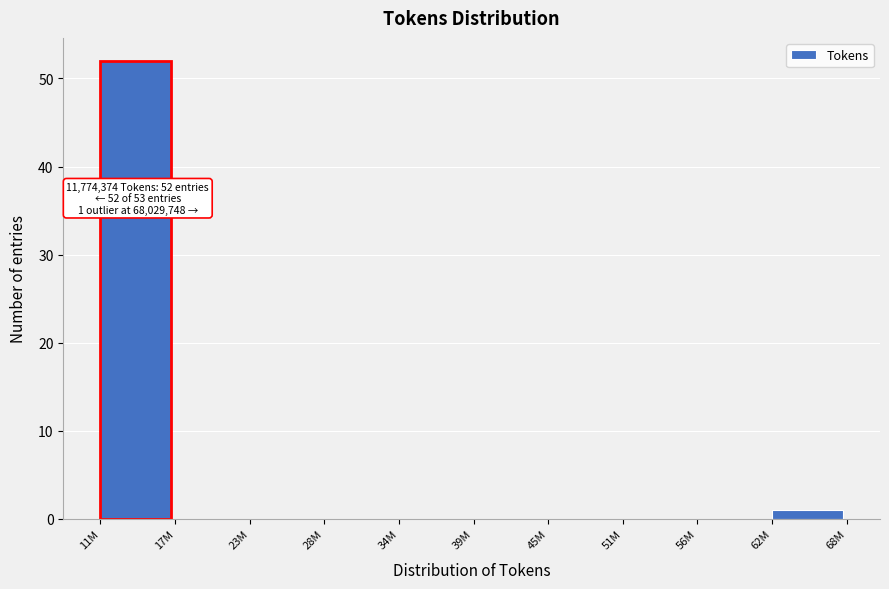

Reading left to right, transcribe all the data shown in this chart.

11M=52	17M=0	23M=0	28M=0	34M=0	39M=0	45M=0	51M=0	56M=0	62M=1